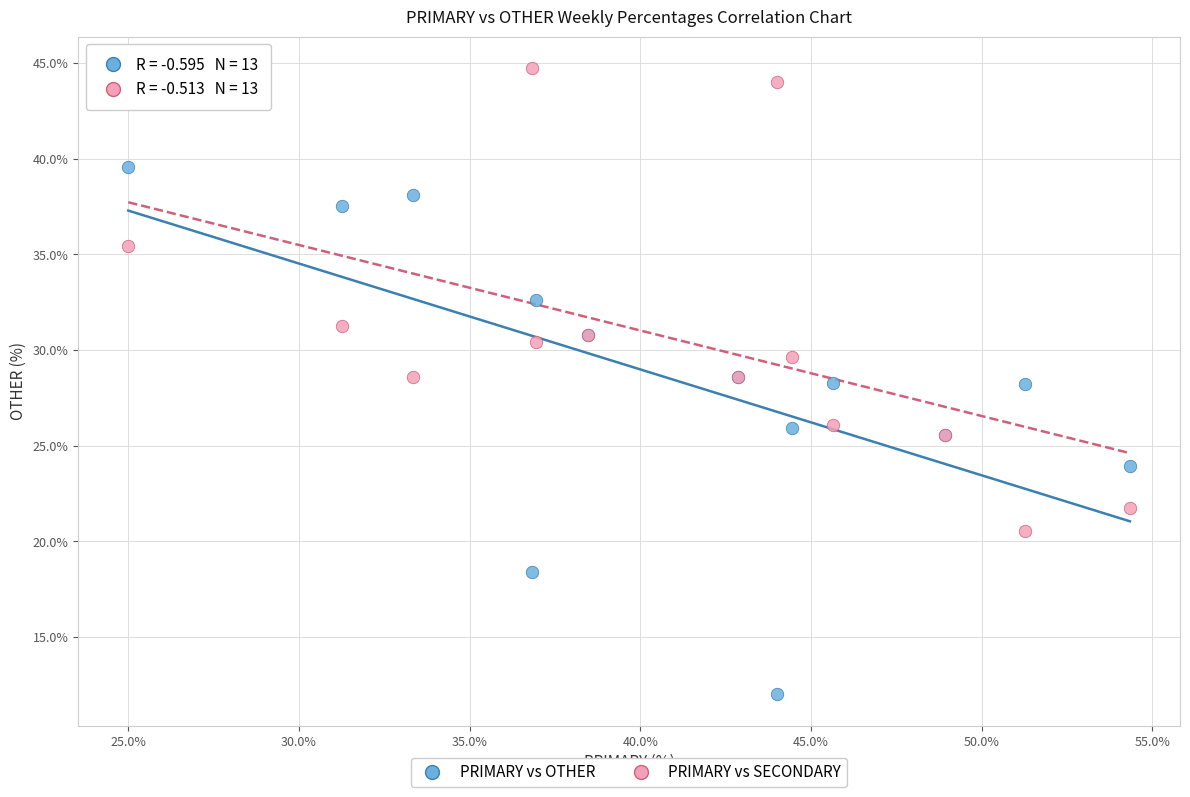

What is the X range (max minus min) for the scatter plot?

29.3